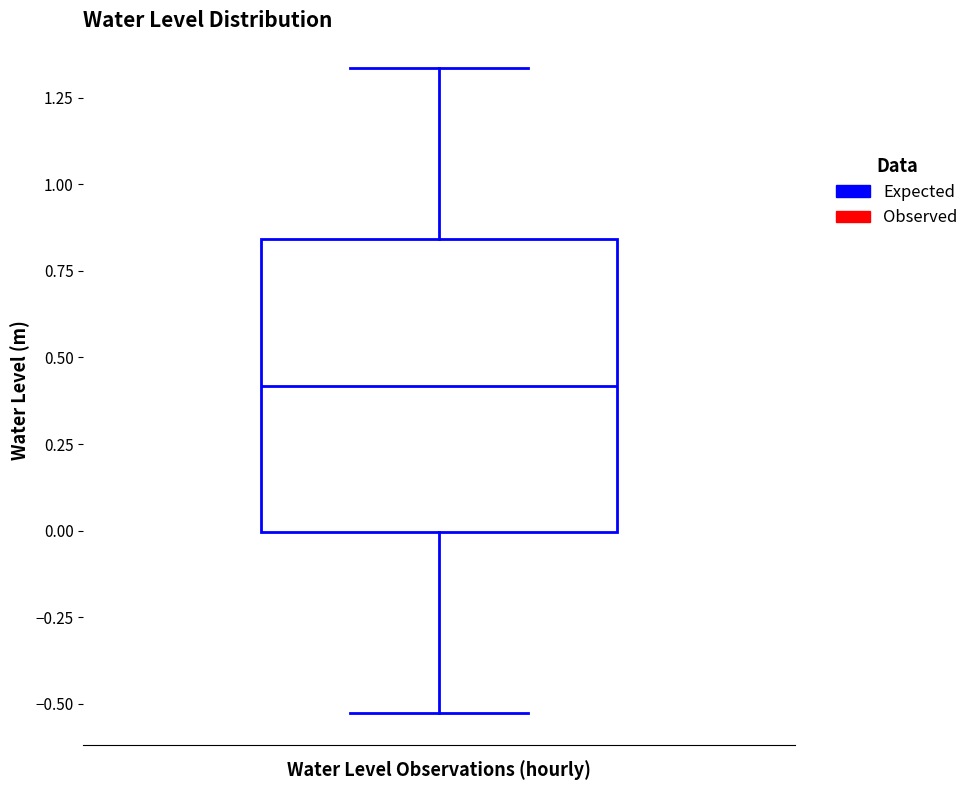

Transcribe this box plot: give where the median line is, the range the box spans, and where the two whiskers end, as read against the y-axis. The values are not printed on the chart, so give them approximately, as read against the axis.

median 0.40, box 0.00 to 0.85, whiskers -0.50 to 1.35